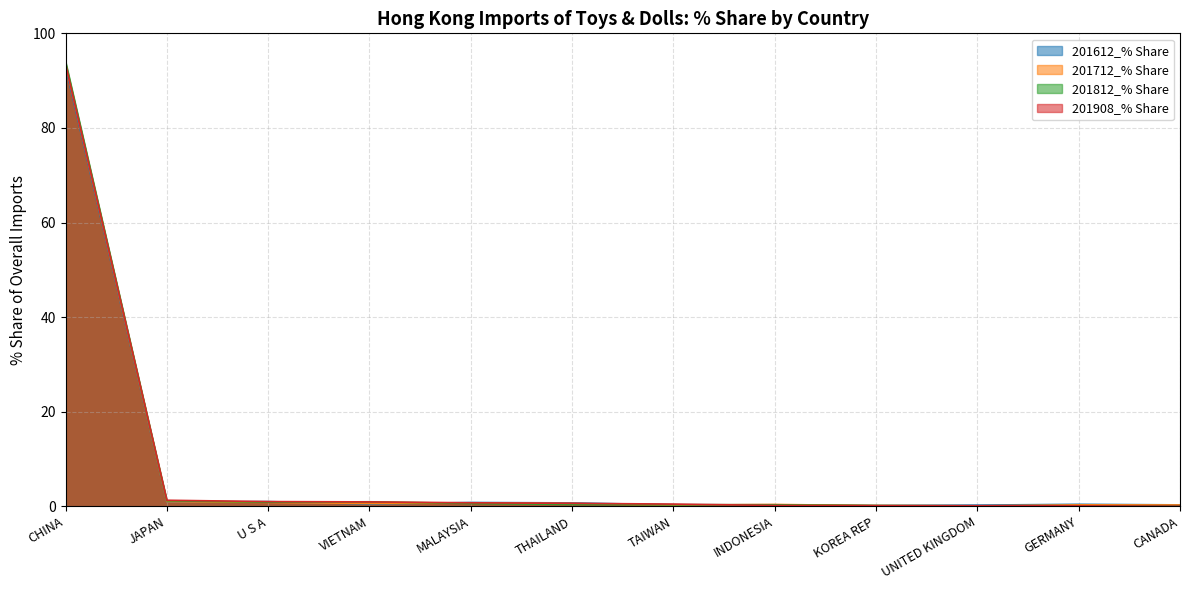

Where do 201908_% Share and 201612_% Share first cross each other?

VIETNAM and MALAYSIA